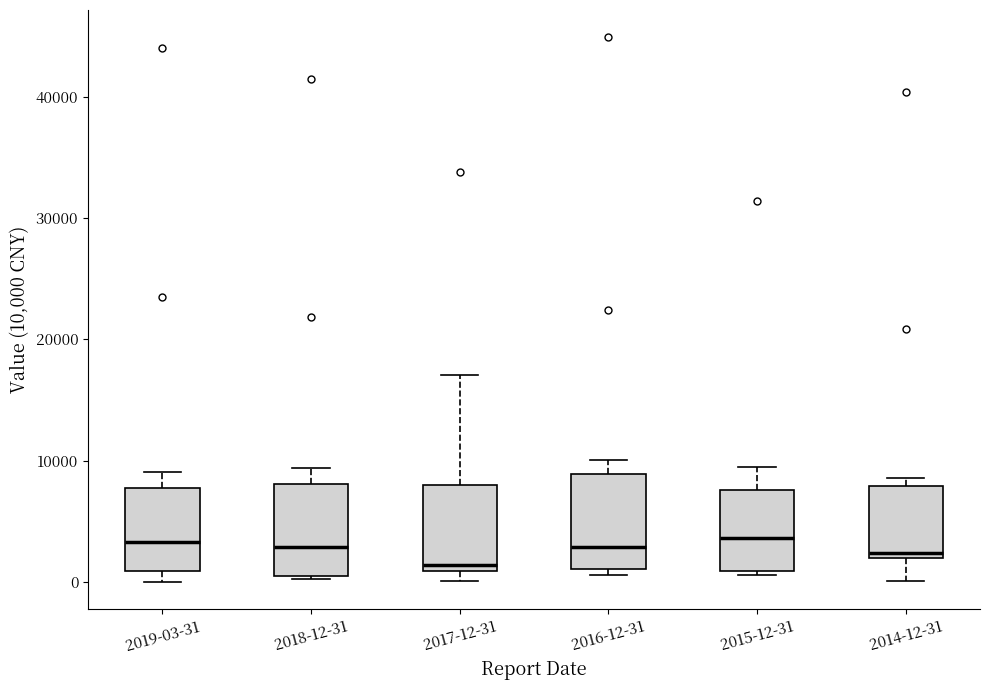

Reading left to right, read every box against the y-axis: the position of its median line, the range the box covers, and the ends of its whiskers. The values are not printed on the chart, so give them approximately, as read against the axis.

2019-03-31: median 3000, box 1000 to 8000, whiskers 0 to 9000
2018-12-31: median 3000, box 0 to 8000, whiskers 0 to 9000
2017-12-31: median 1000 (just above the box's lower edge), box 1000 to 8000, whiskers 0 to 17000
2016-12-31: median 3000, box 1000 to 9000, whiskers 1000 (just below the box's lower edge) to 10000
2015-12-31: median 4000, box 1000 to 8000, whiskers 1000 to 9000
2014-12-31: median 2000 (just above the box's lower edge), box 2000 to 8000, whiskers 0 to 9000